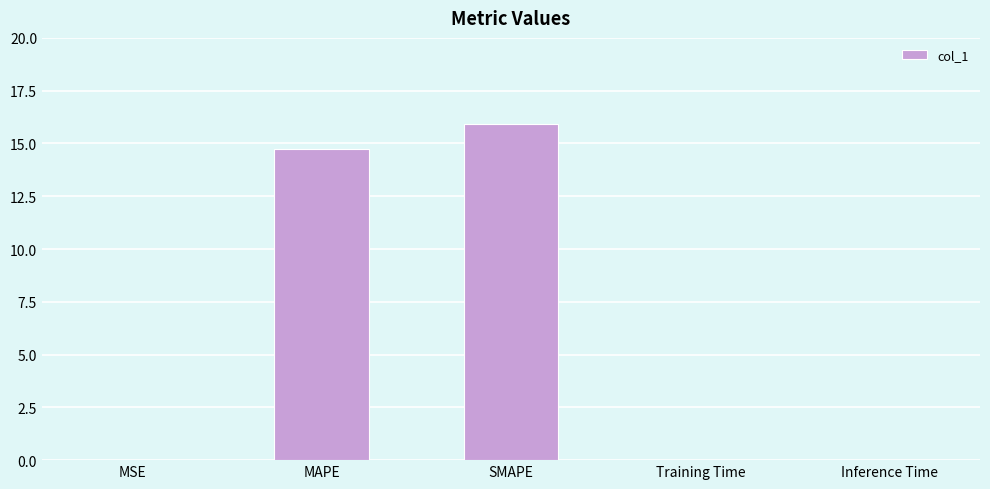

What is the greatest value displayed?

15.9